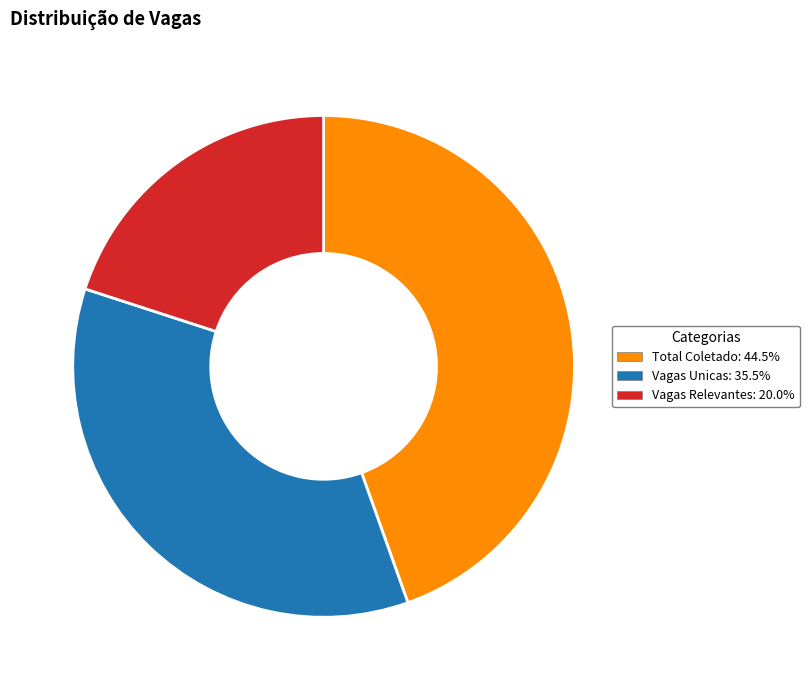

The Vagas Relevantes slice represents 10% of the pie. True or false?

False